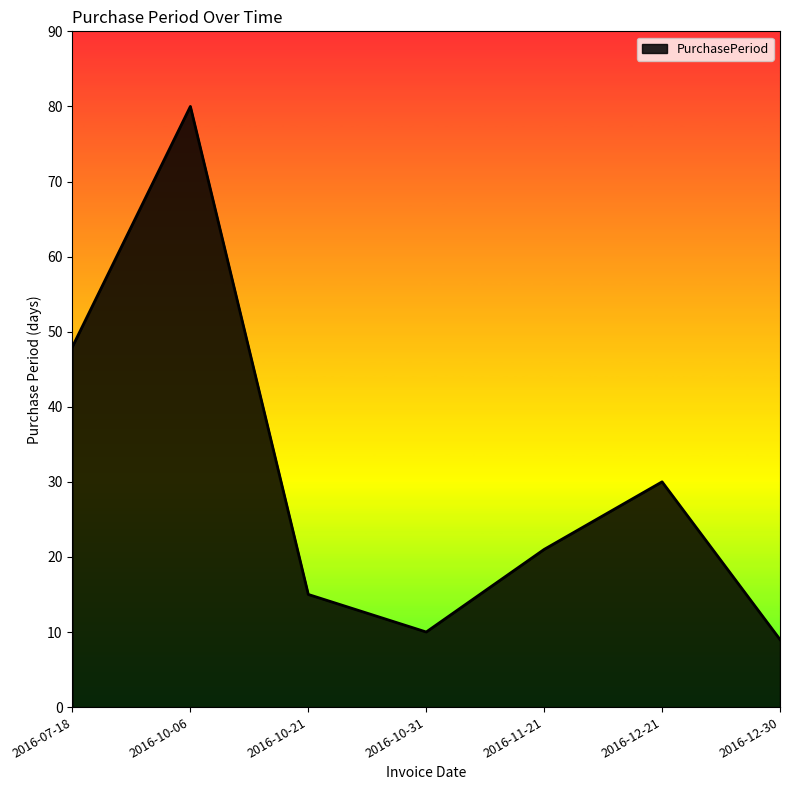

What position from the left is 2016-12-30?

7